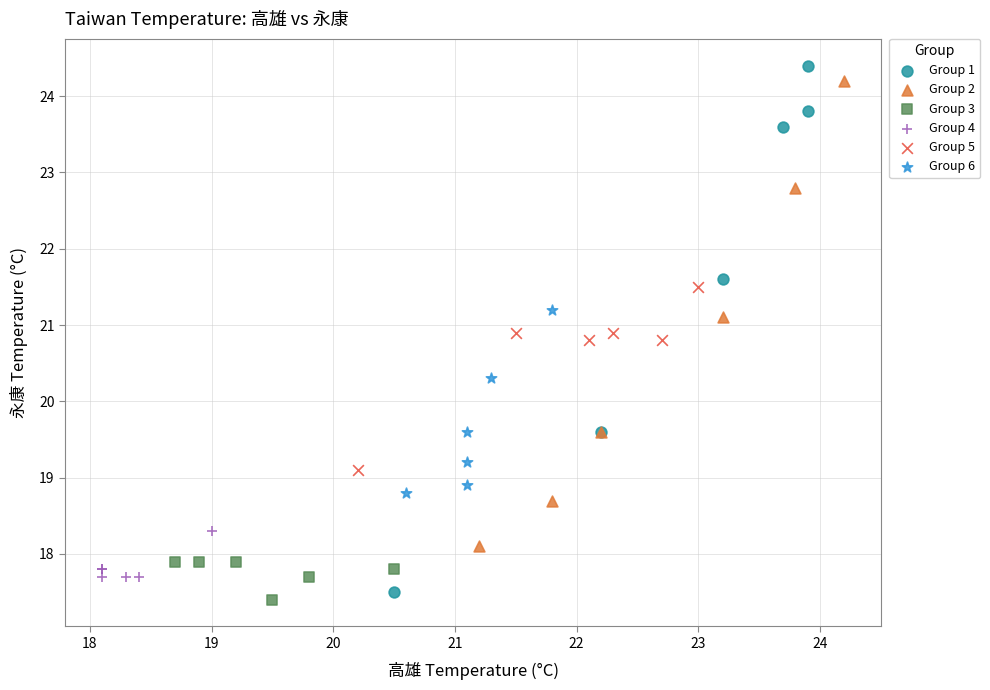

Which series has the widest spread of Y values?

Group 1